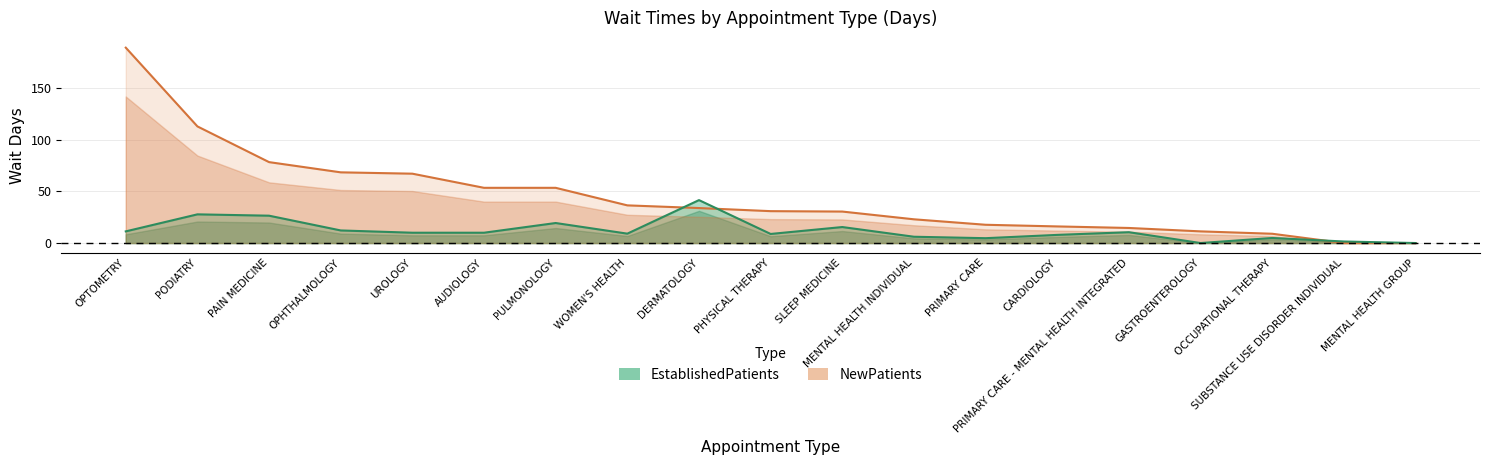

Which series has the widest spread of values?

NewPatients